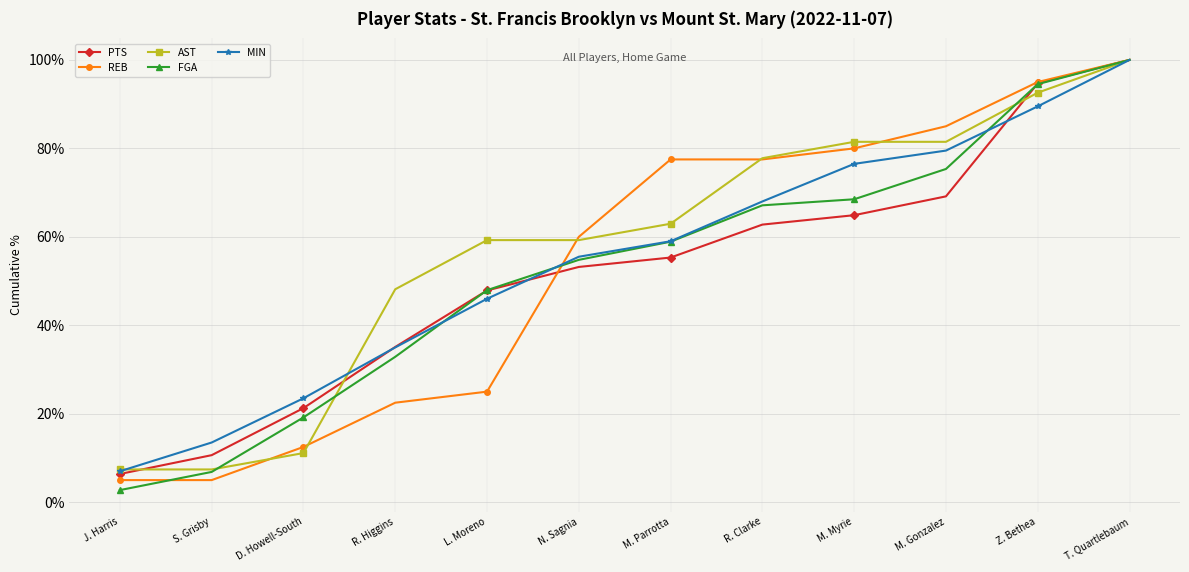

What is the sum of all MIN values?

653.0